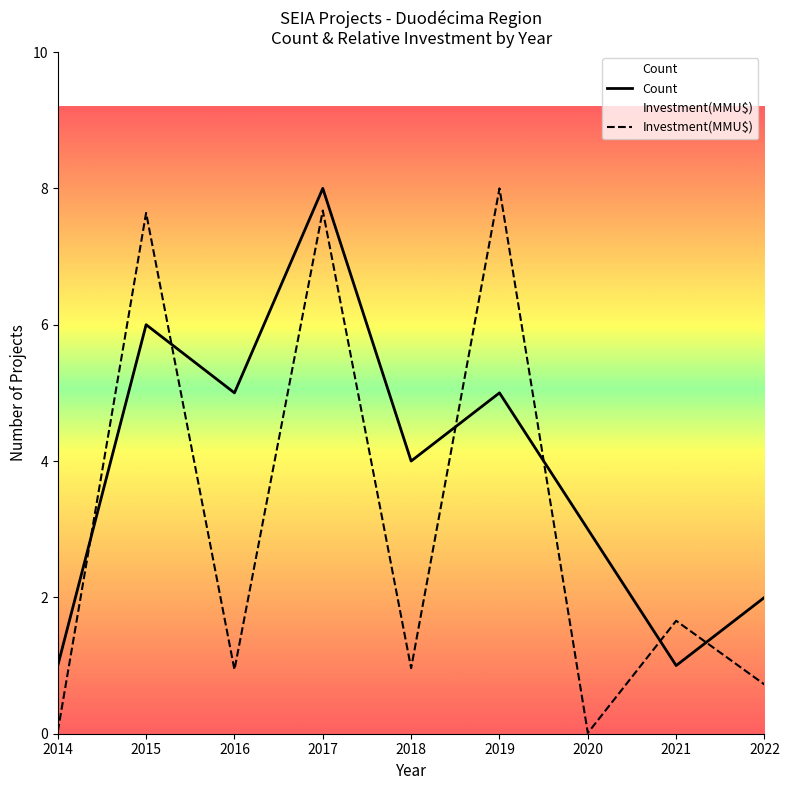

True or false: Investment(MMU$) has a value of 0.9 at 2016.

True